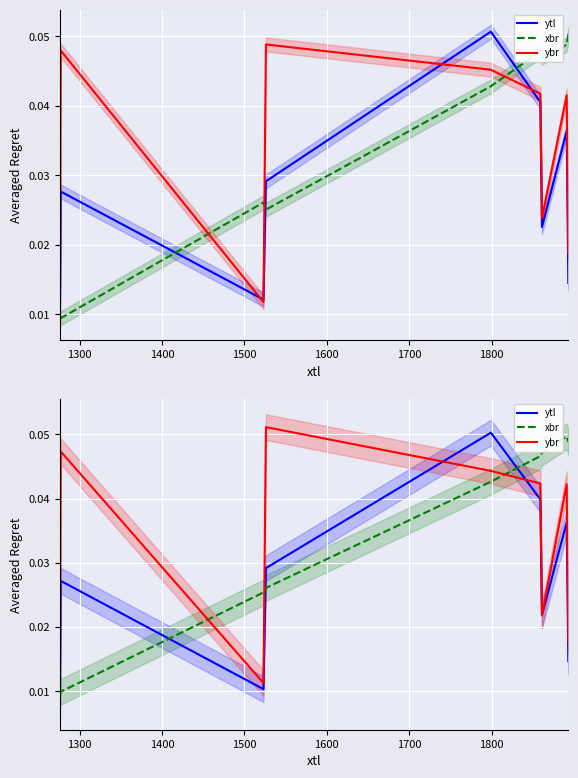

Is it true that ytl equals 0.1 at 1600?

False